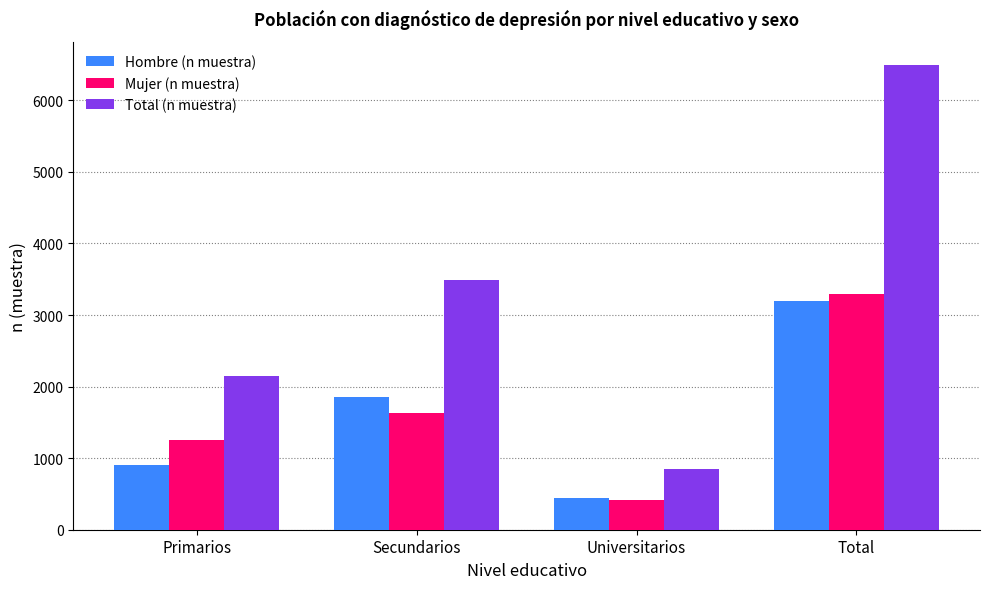

What are all the series names shown in the legend?

Hombre (n muestra), Mujer (n muestra), Total (n muestra)